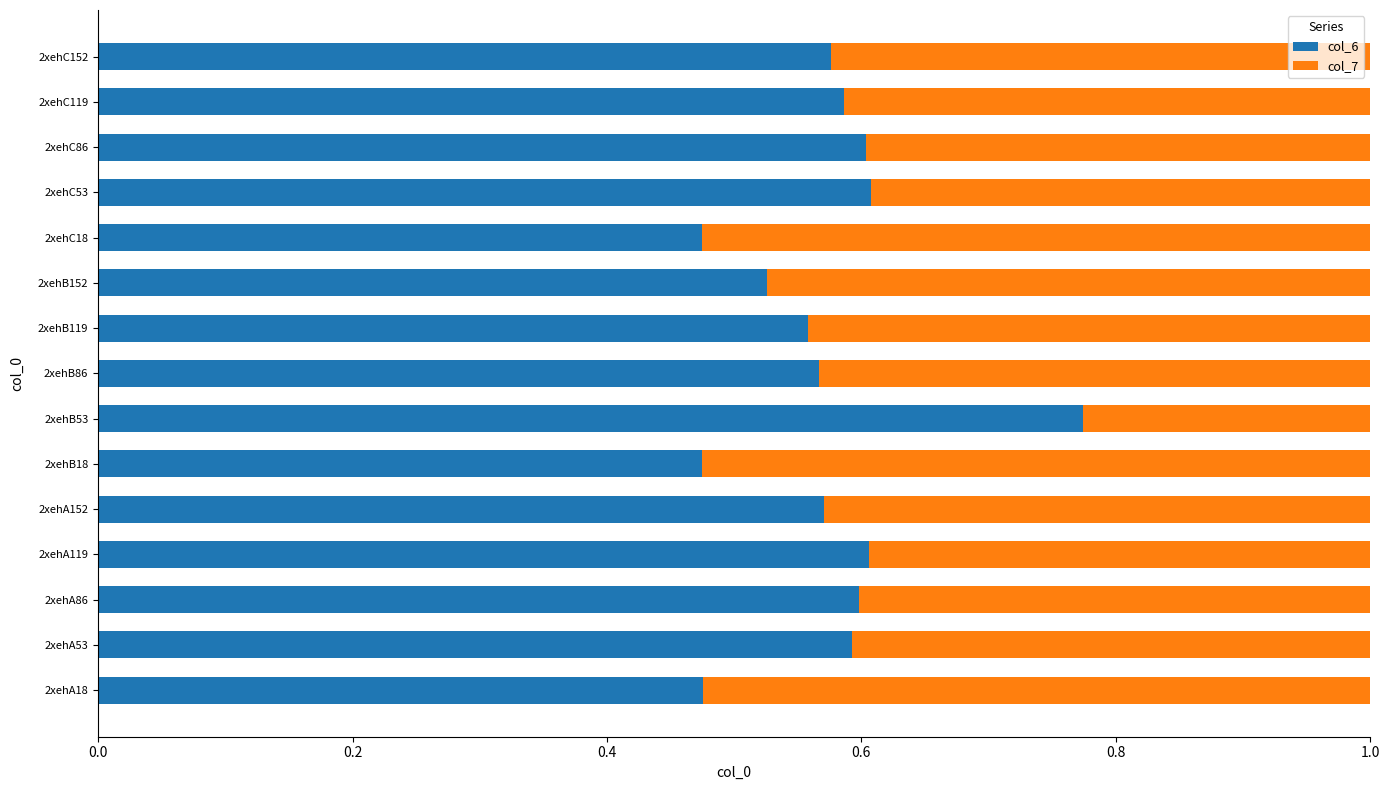

What is the total value across all series at 2xehA18?

1.0